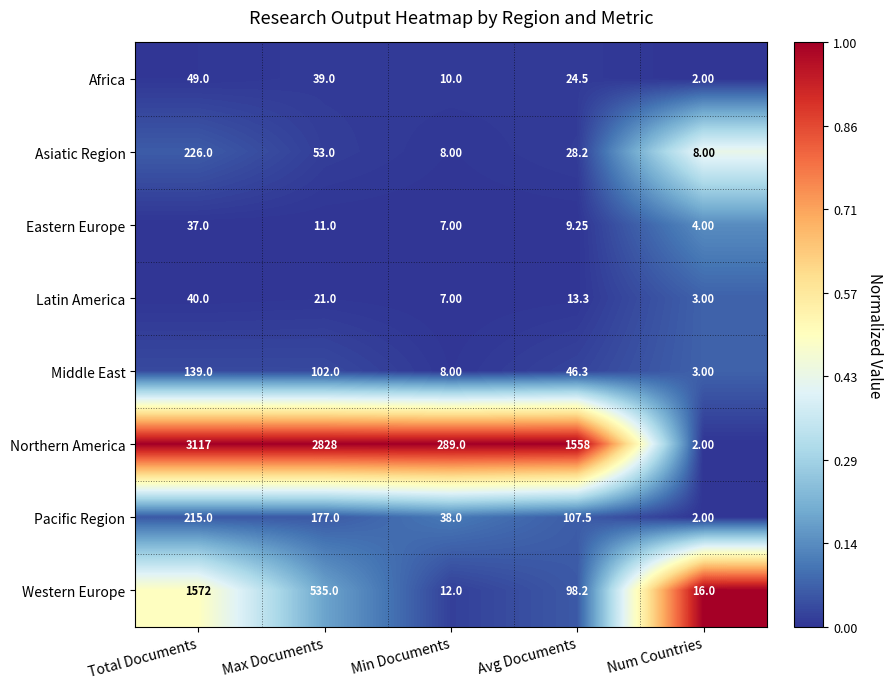

Is the value of Latin America at Num Countries greater than the value of Pacific Region at Max Documents?

No